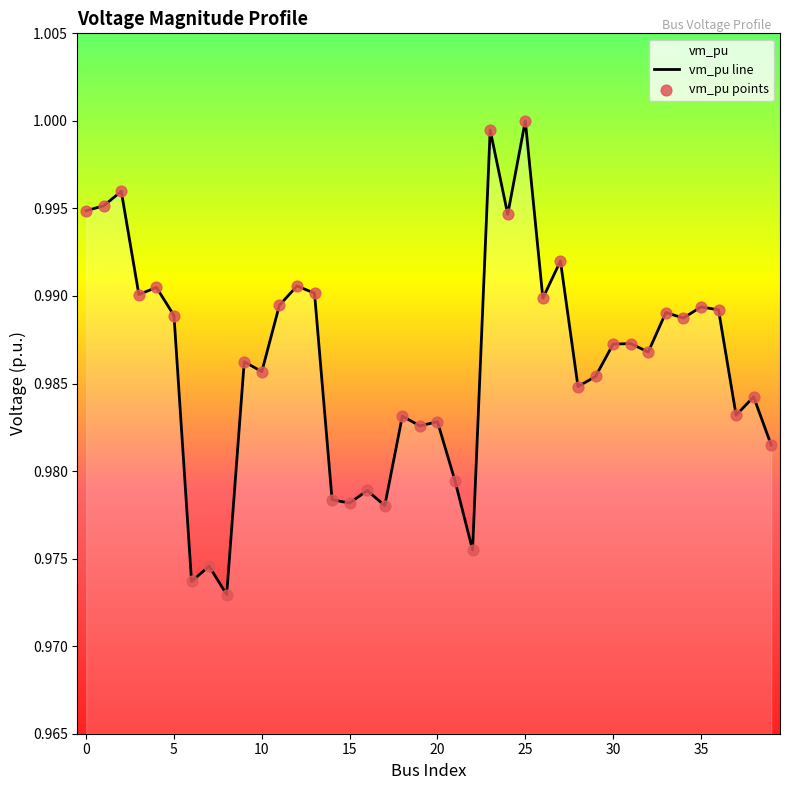

At which category is the sum across all series the highest?

25